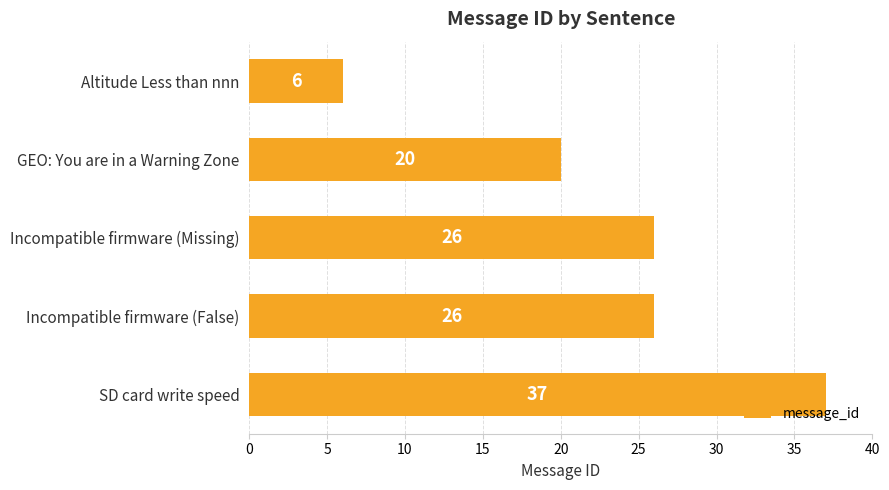

Is it true that the value at Incompatible firmware (False) is 6?

False